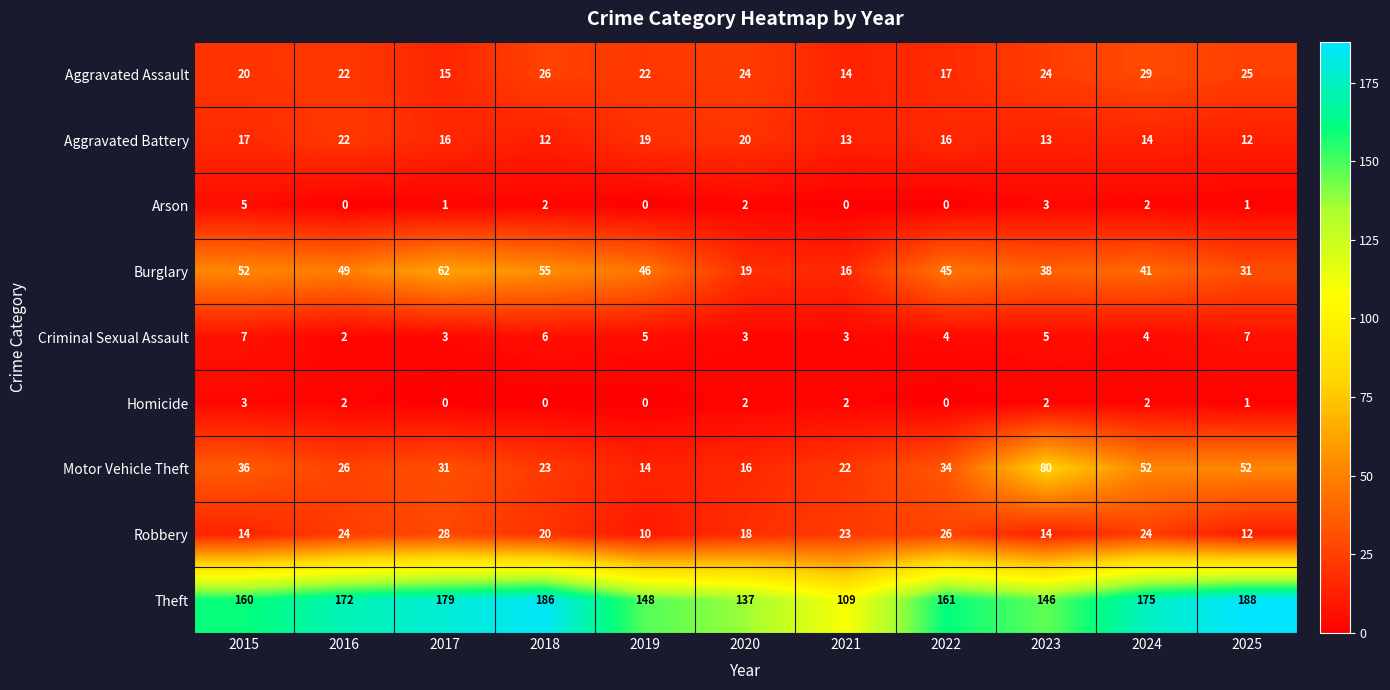

Which series has the largest range (max minus min)?

Theft